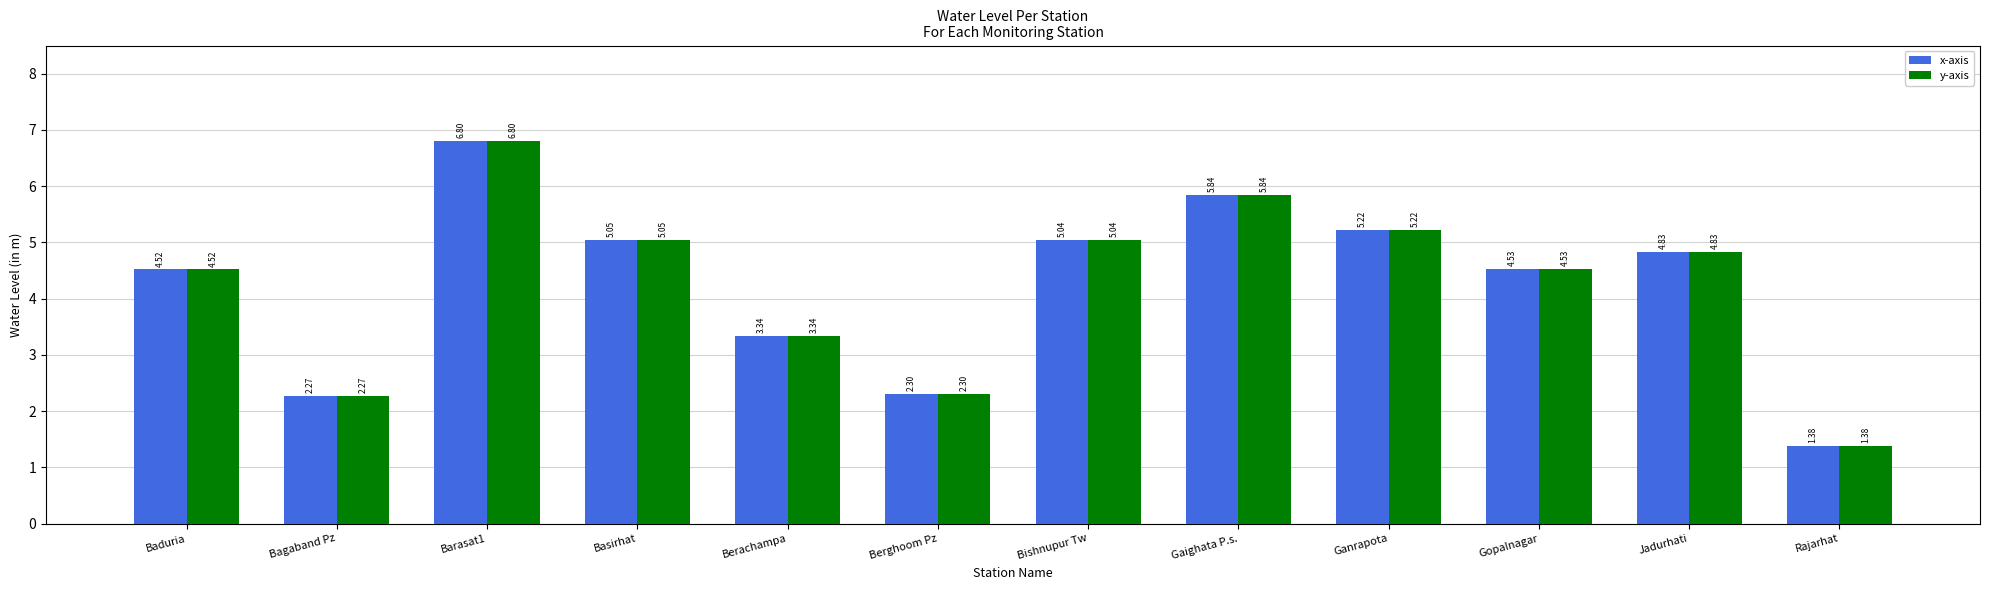

Which category has the lowest value in the y-axis series?

Rajarhat